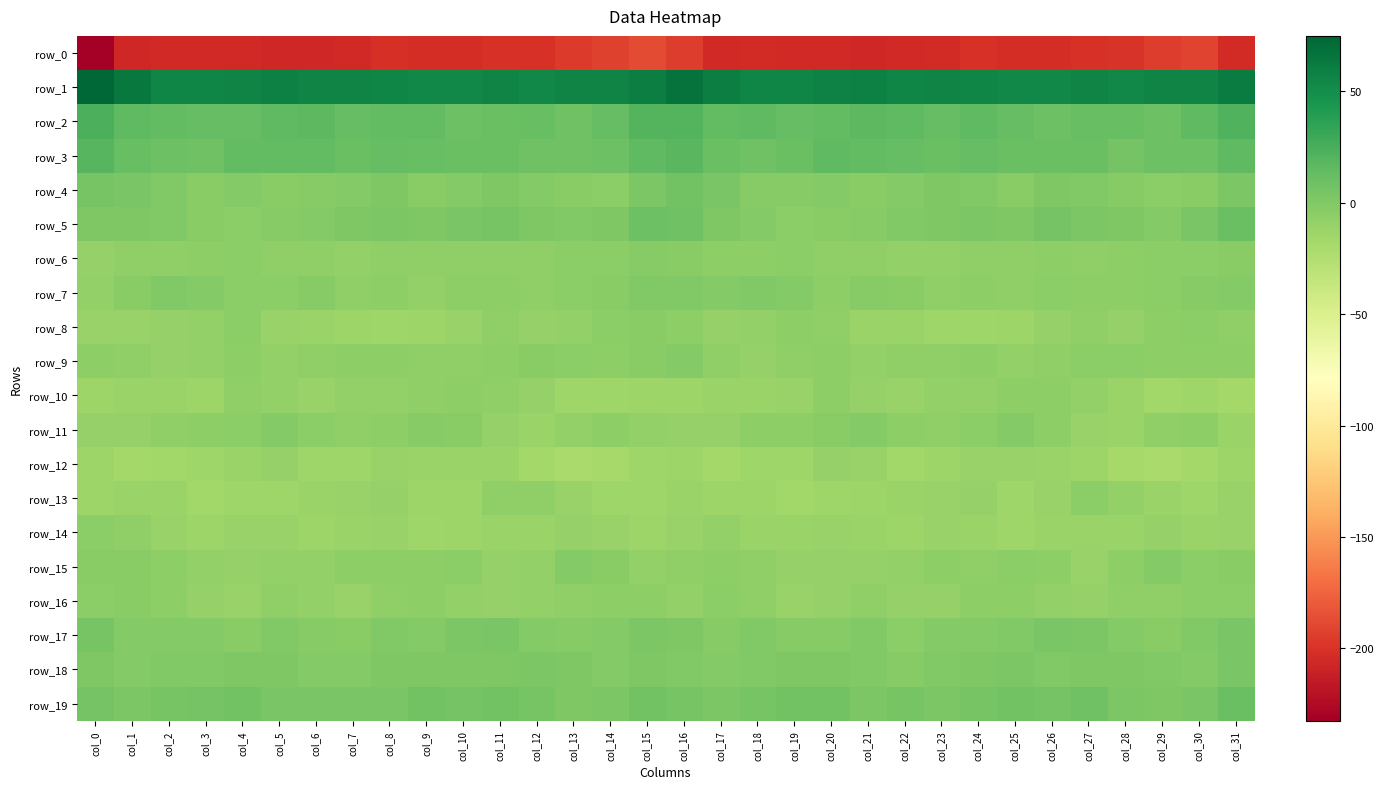

List the series in order of their peak value, lowest first.

row_0, row_12, row_10, row_13, row_14, row_8, row_16, row_6, row_9, row_11, row_15, row_7, row_18, row_17, row_4, row_5, row_19, row_3, row_2, row_1